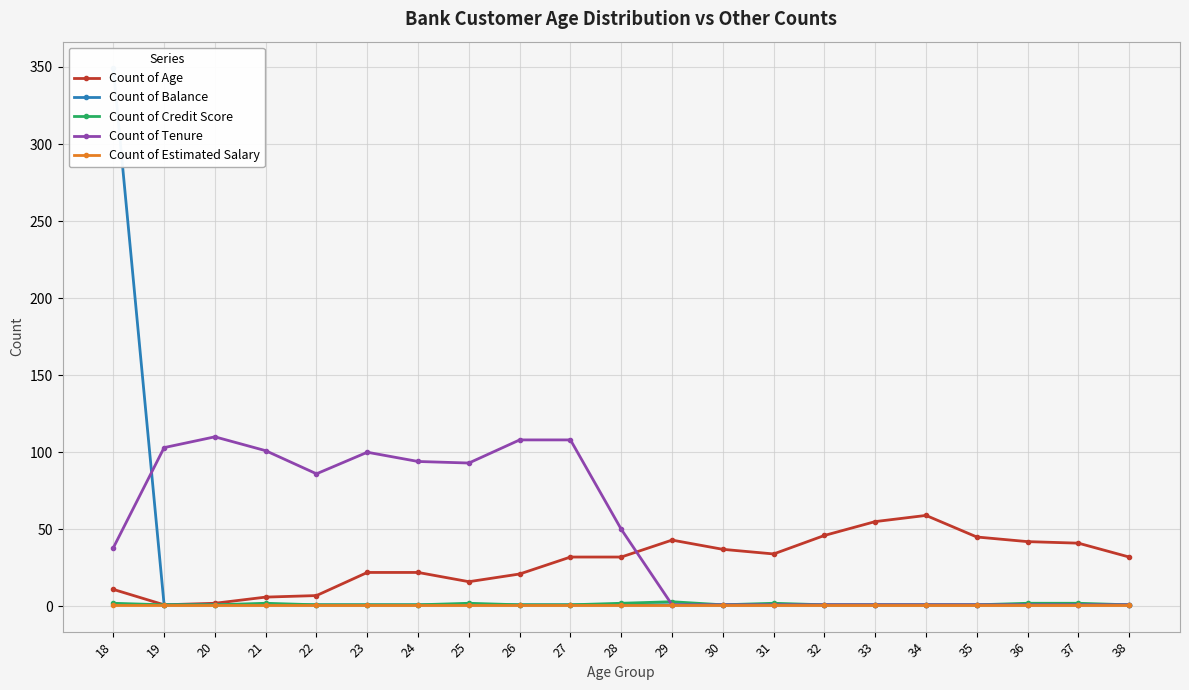

How many data points does each series have?

21